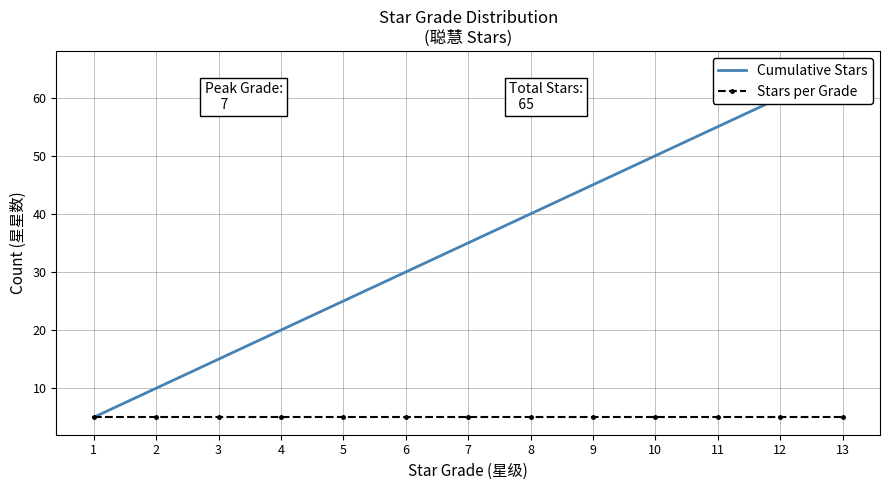

What is the difference between the Cumulative Stars values at 7 and 5?

10